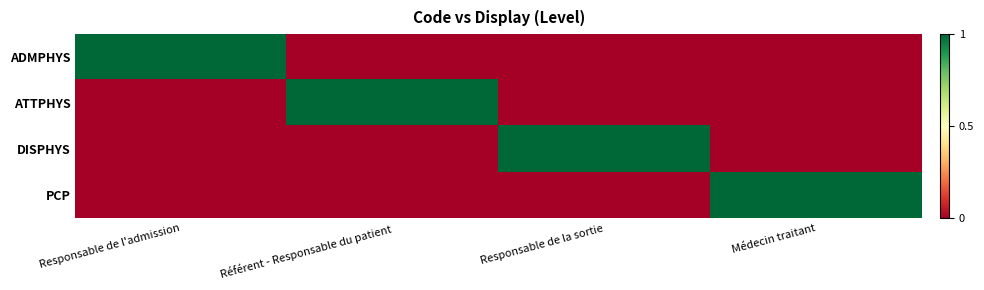

Reading left to right, what are all the values shown in this chart?

ADMPHYS: Responsable de l'admission=1	Référent - Responsable du patient=0	Responsable de la sortie=0	Médecin traitant=0
ATTPHYS: Responsable de l'admission=0	Référent - Responsable du patient=1	Responsable de la sortie=0	Médecin traitant=0
DISPHYS: Responsable de l'admission=0	Référent - Responsable du patient=0	Responsable de la sortie=1	Médecin traitant=0
PCP: Responsable de l'admission=0	Référent - Responsable du patient=0	Responsable de la sortie=0	Médecin traitant=1